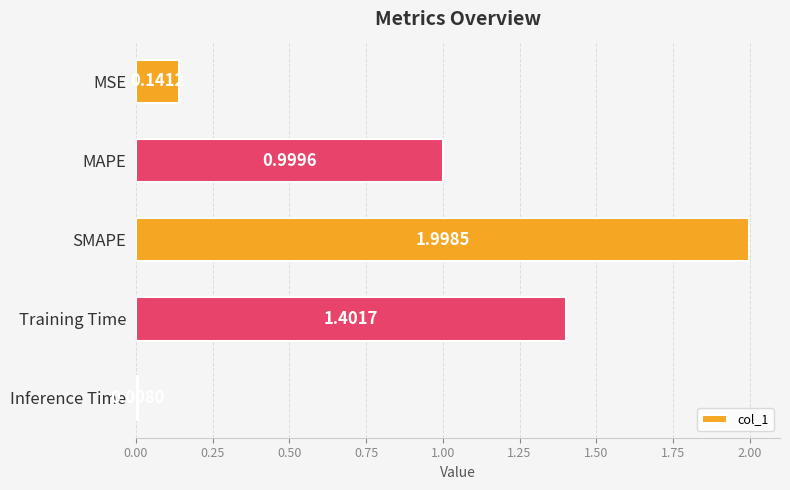

What is the average value?

0.9